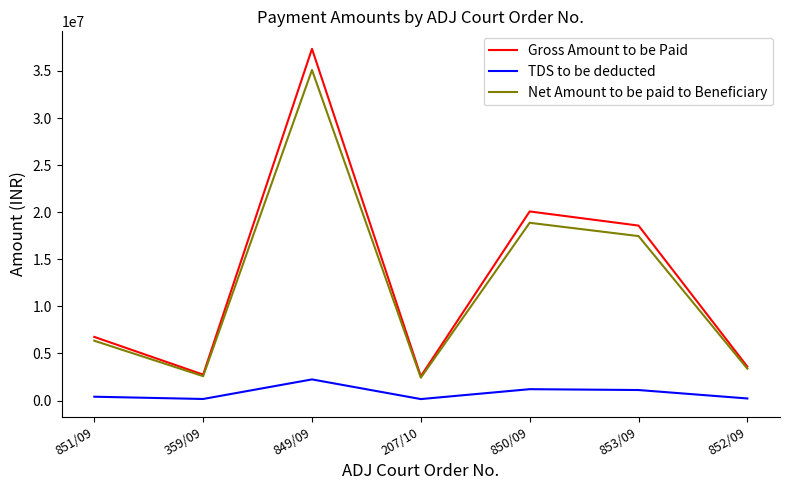

What is the greatest value displayed?

37345796